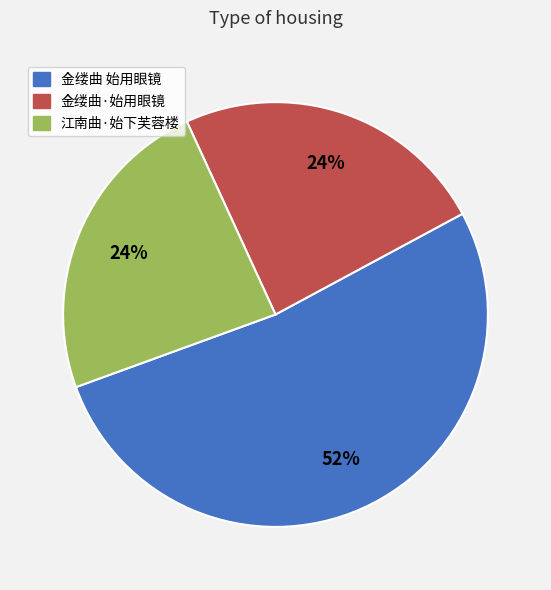

How many segments does this pie chart have?

3